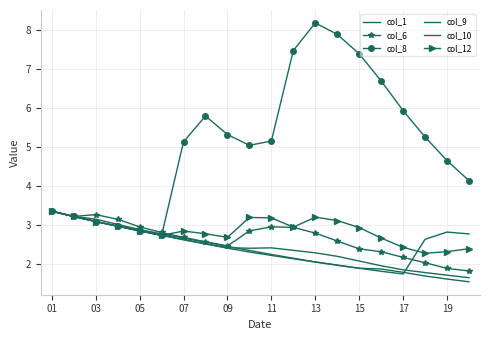

Which category has the lowest value in the col_10 series?

19